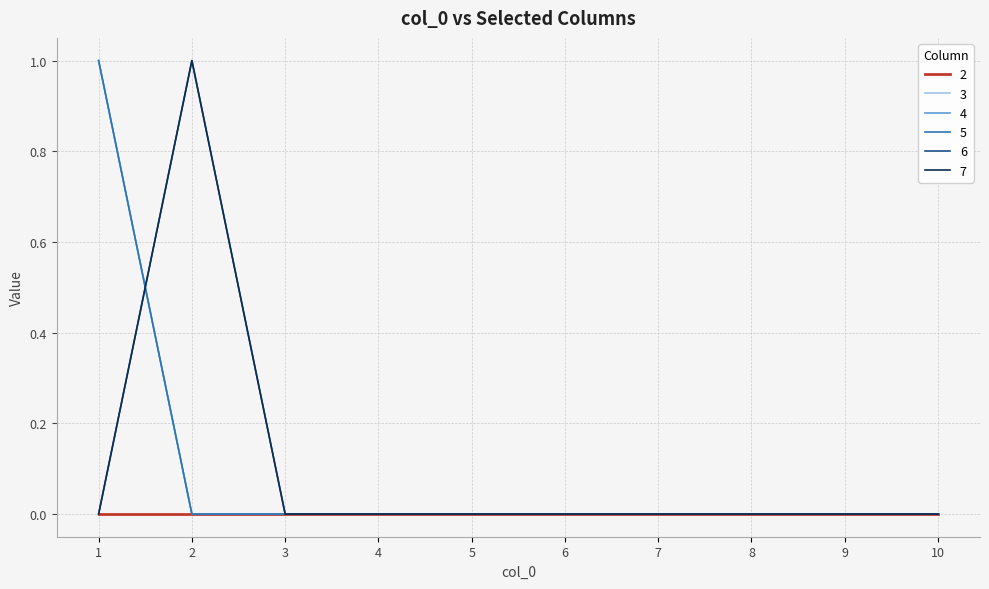

Does the chart have visible grid lines?

Yes